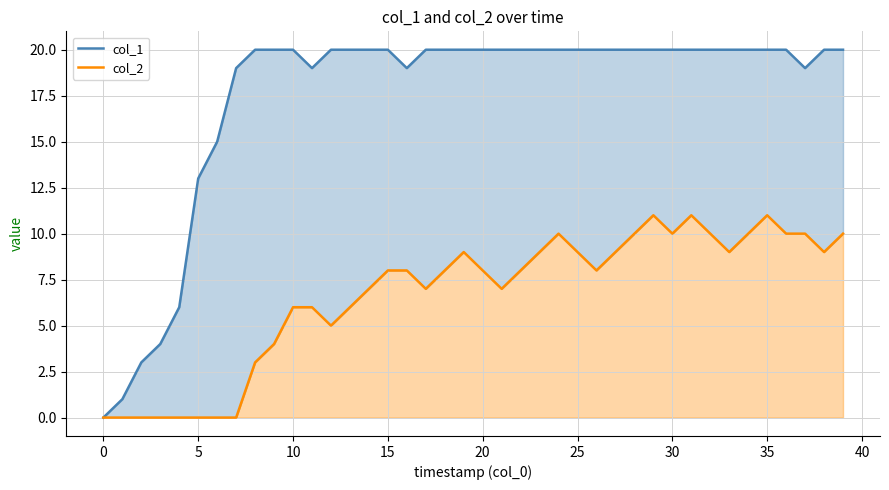

Count the number of data series in this chart.

2